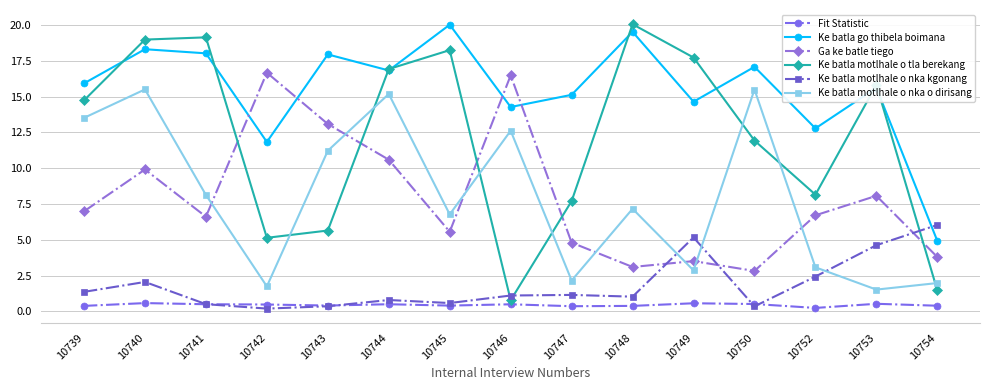

What is the minimum value shown in the chart?

0.2